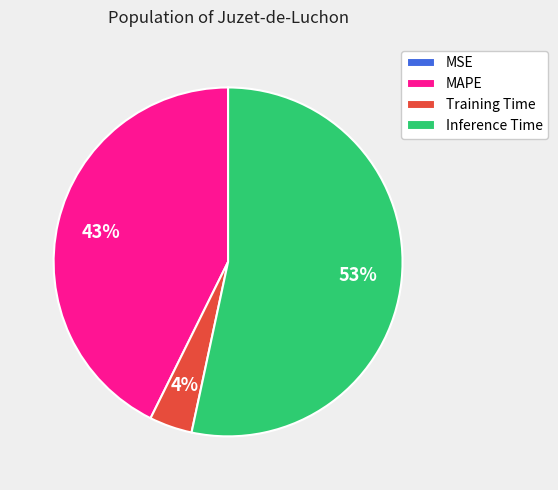

What is the largest slice in the pie chart?

Inference Time